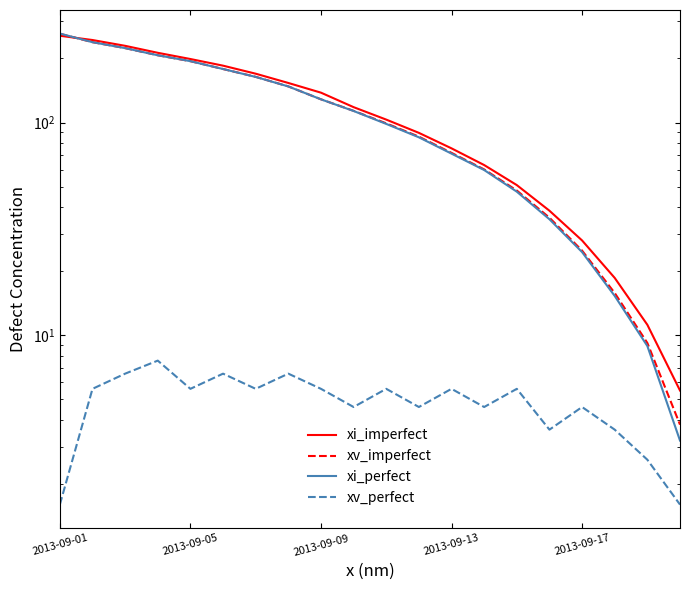

At which category is the sum across all series the highest?

2013-09-01